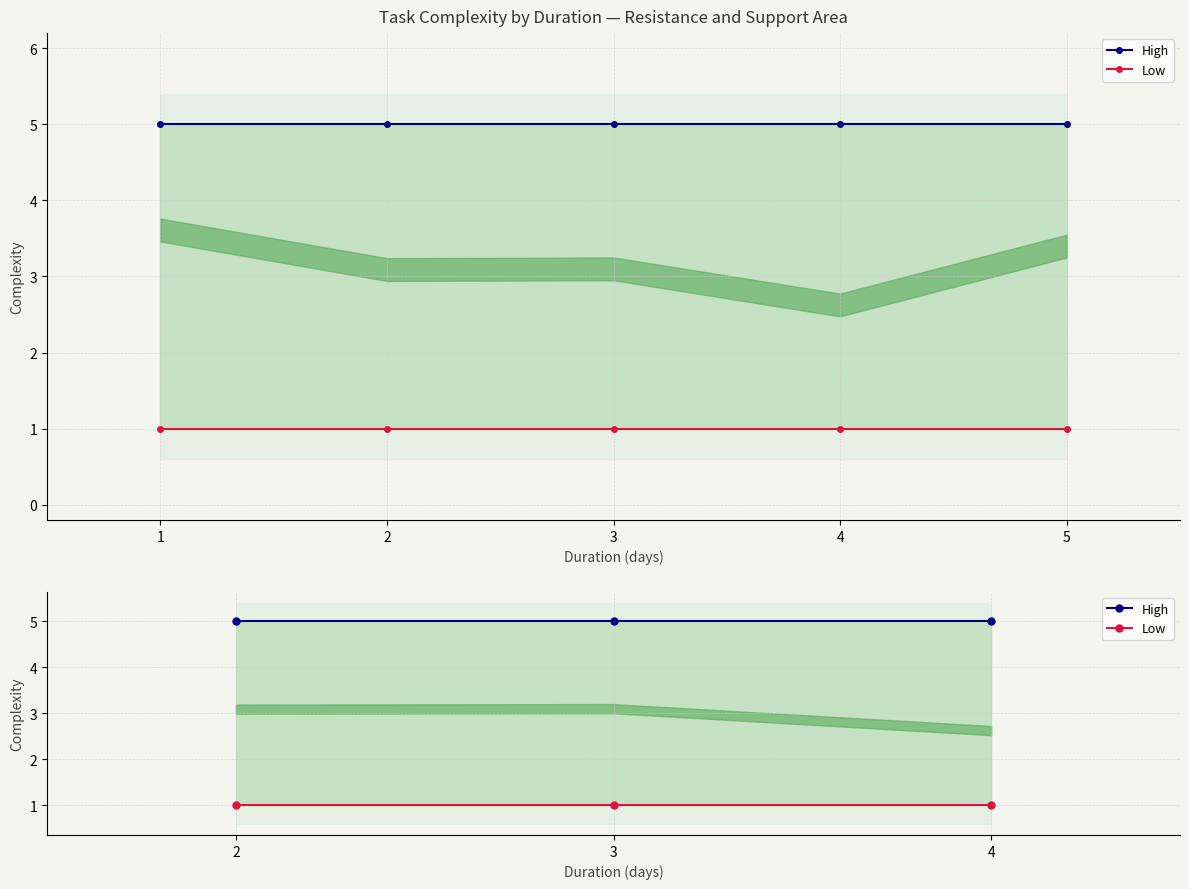

List the series in order of their overall mean, lowest first.

Low, High